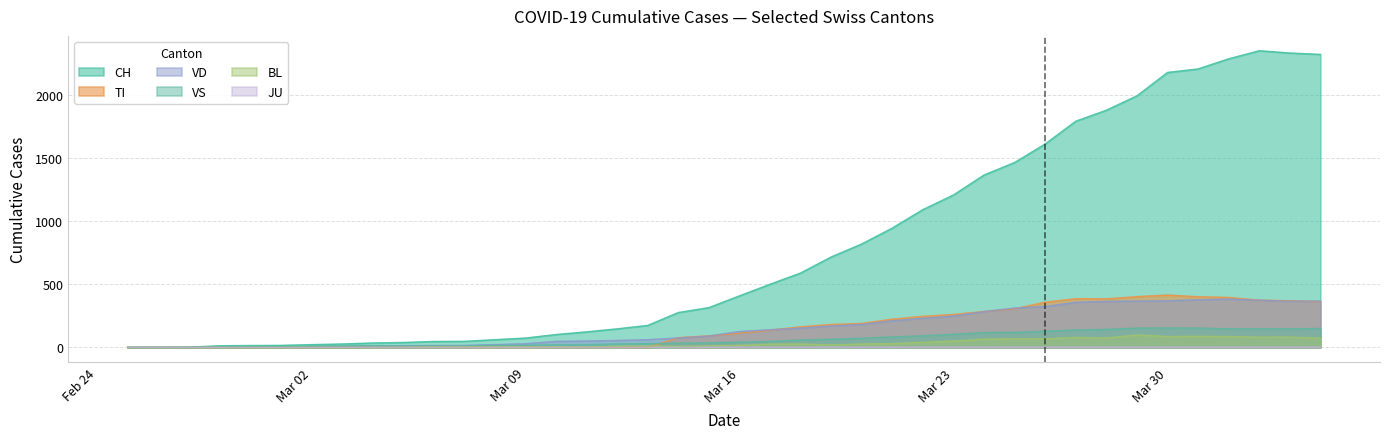

What is the greatest value displayed?

2349